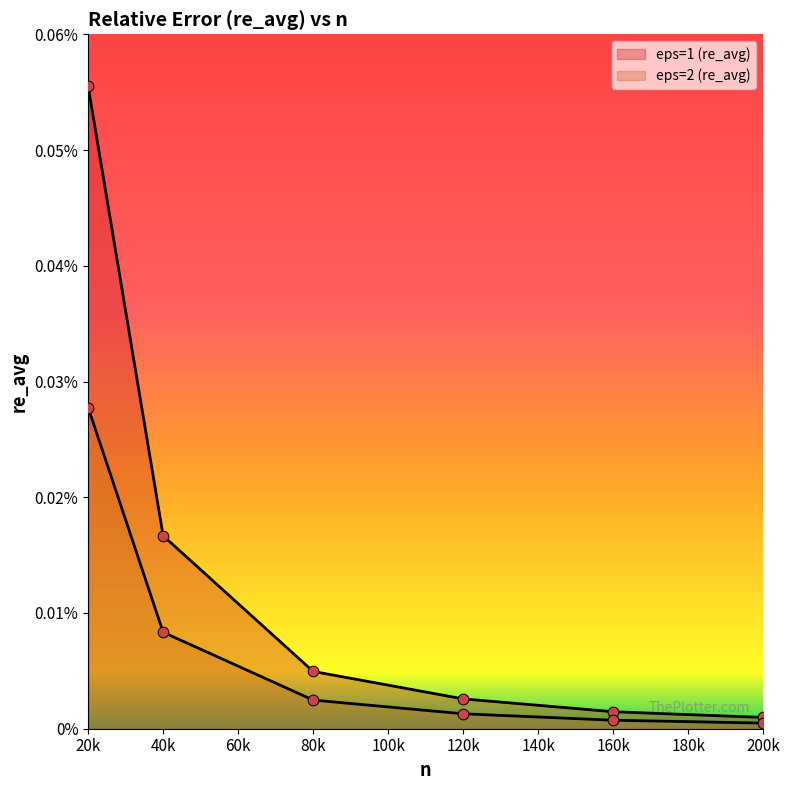

Which series has the largest total across all categories?

eps=1 (re_avg)